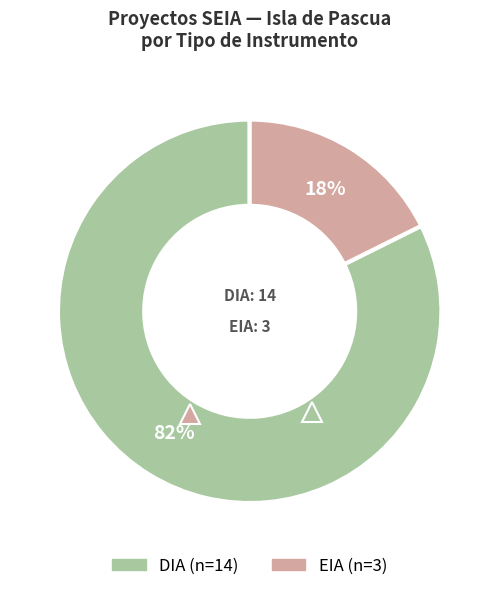

Count the number of slices in the pie.

2